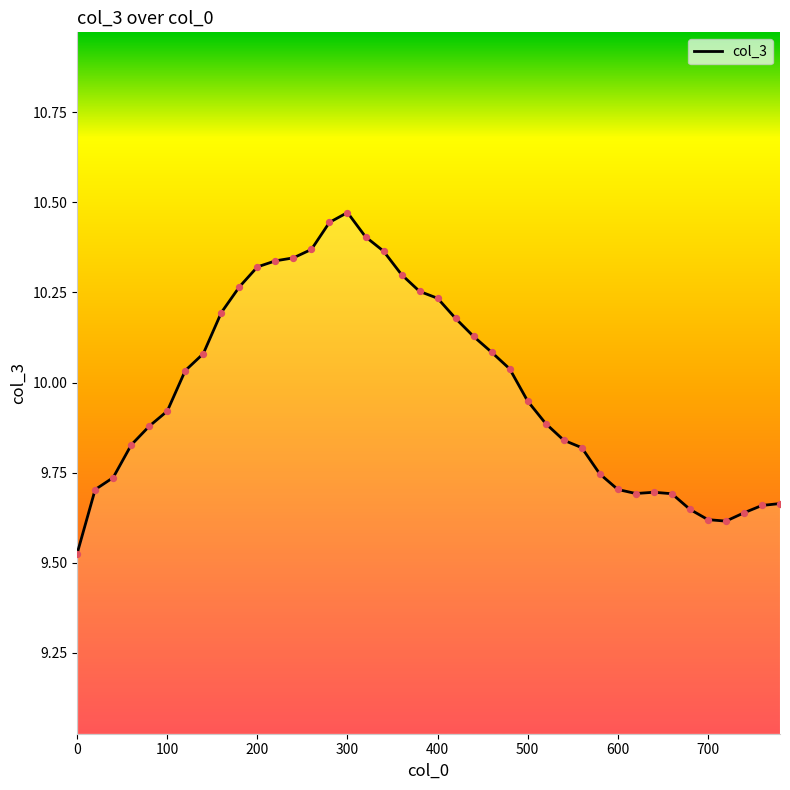

What is the difference between the maximum and minimum values?

0.9